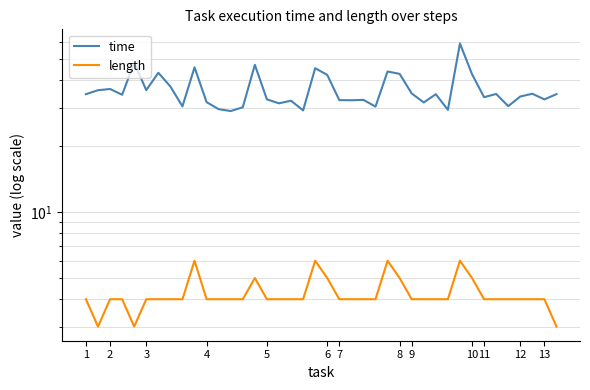

Where does the time series first go above 34?

1